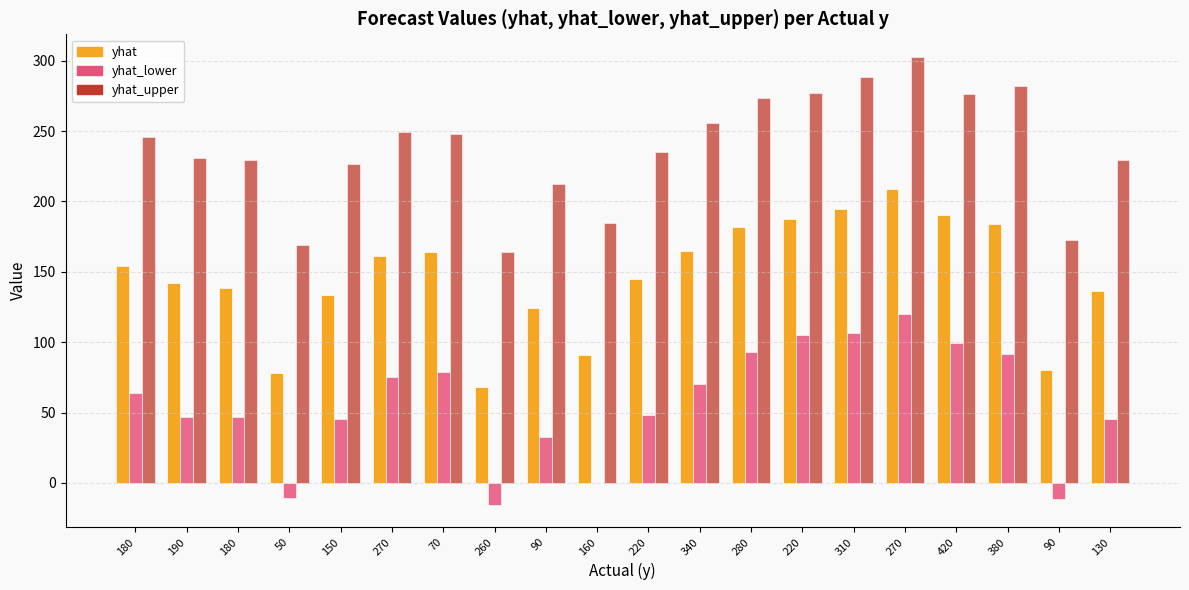

Where does the yhat_lower series first go above 64?

180